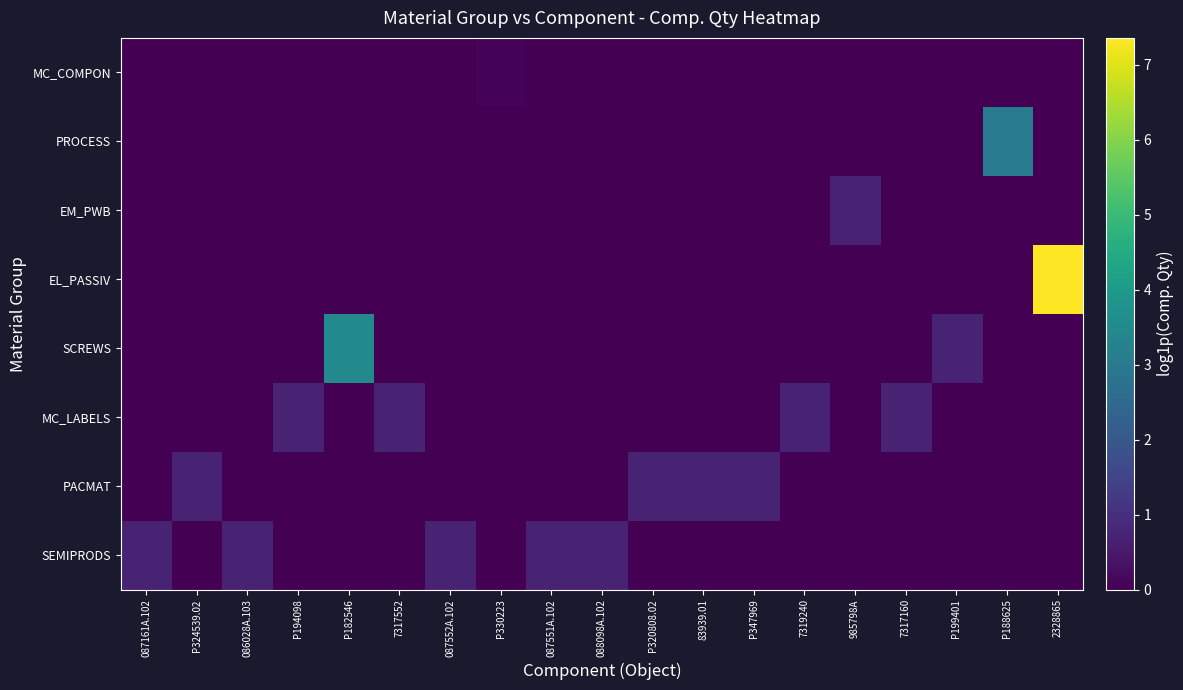

What is the difference between the highest and lowest values at 086028A.103?

0.7